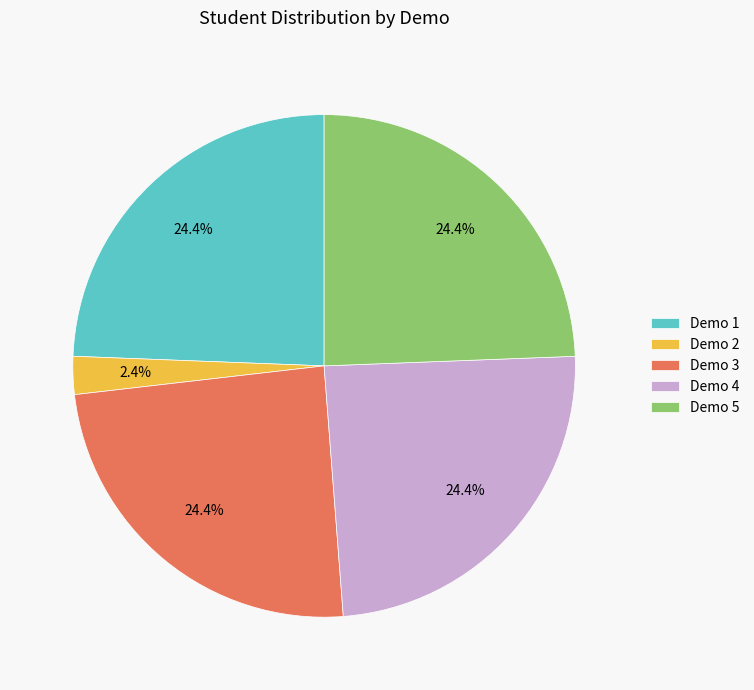

Count the number of slices in the pie.

5